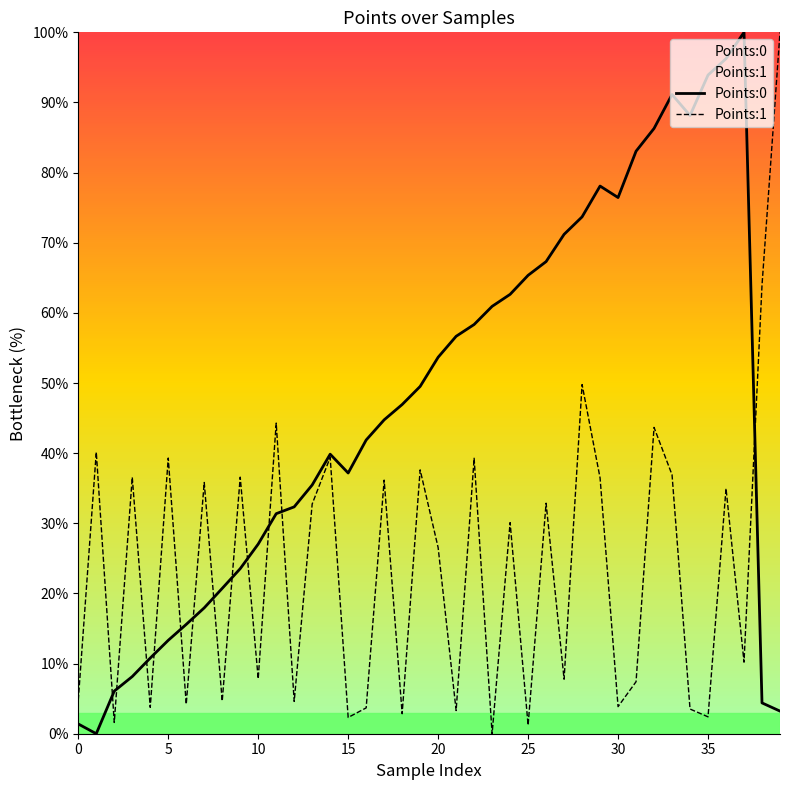

List the series in order of their overall mean, lowest first.

Points:1, Points:0